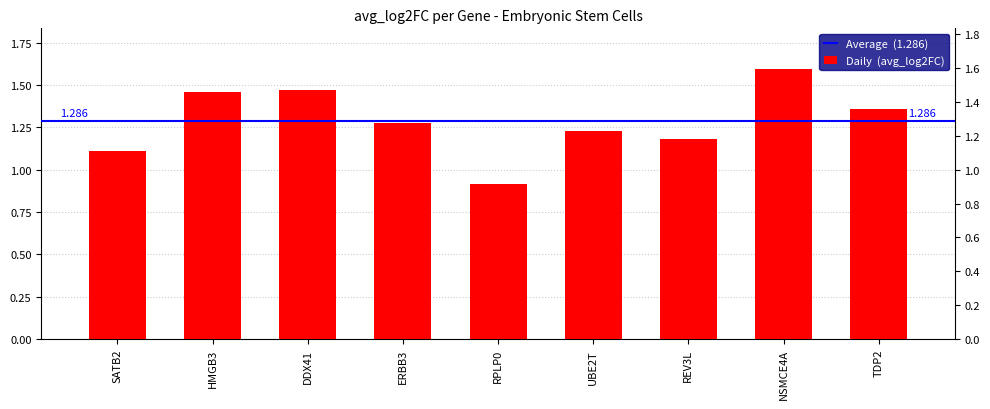

What is the difference between the maximum and minimum values?

0.7